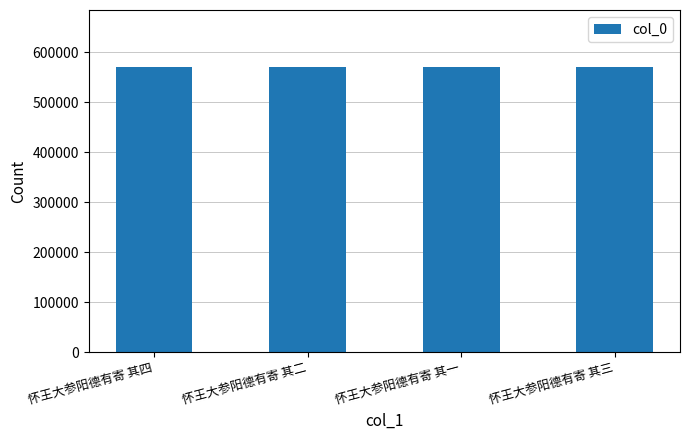

What is the smallest value displayed?

570405